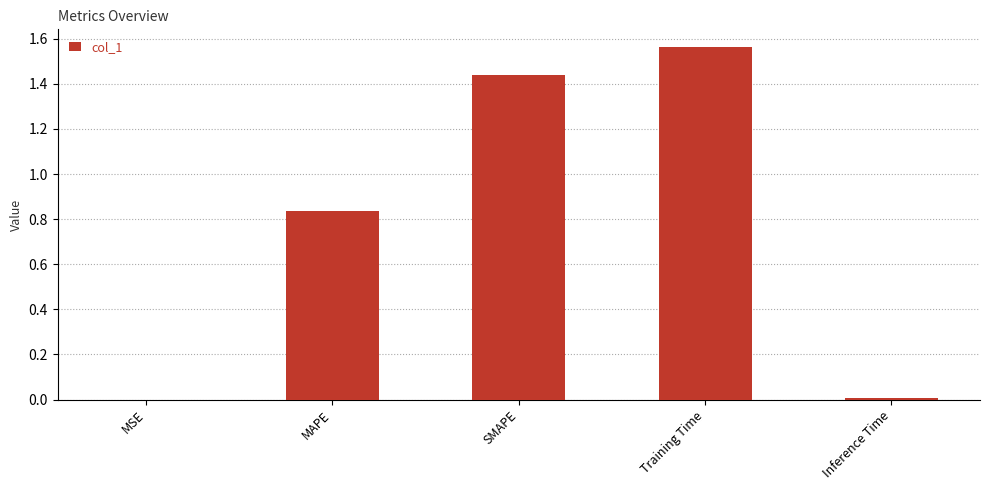

What is the sum of the values at MAPE and Training Time?

2.4